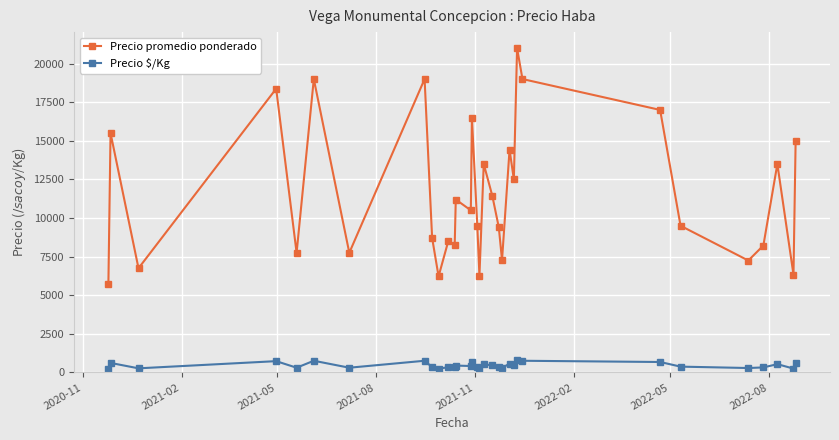

True or false: Precio $/Kg has more than 0 interior local peaks.

True